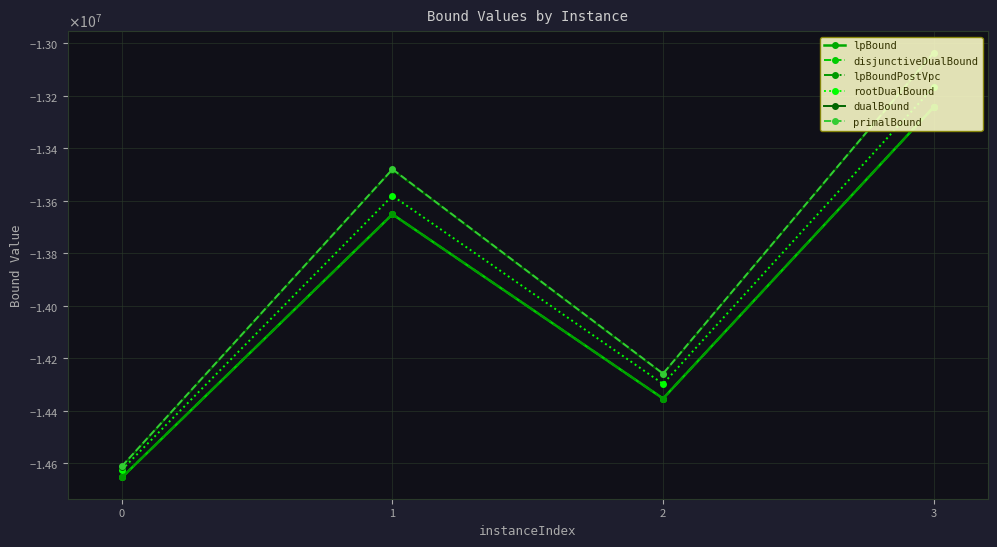

Does the chart have visible grid lines?

Yes